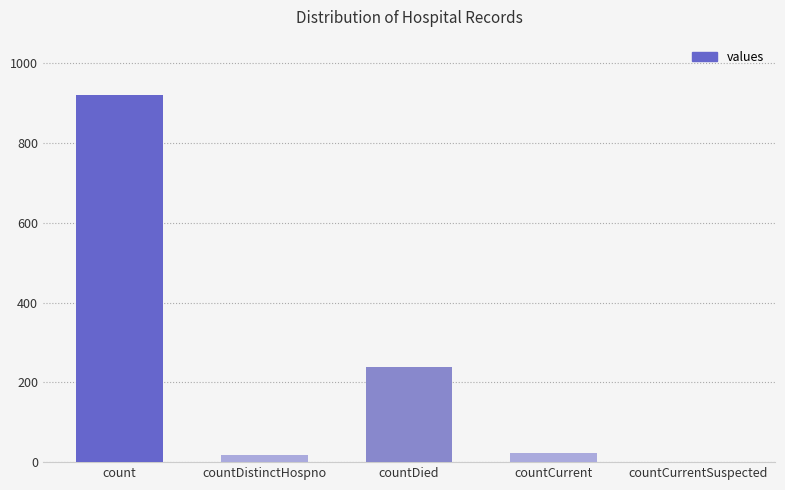

What is the sum of the values at count and countDistinctHospno?

938